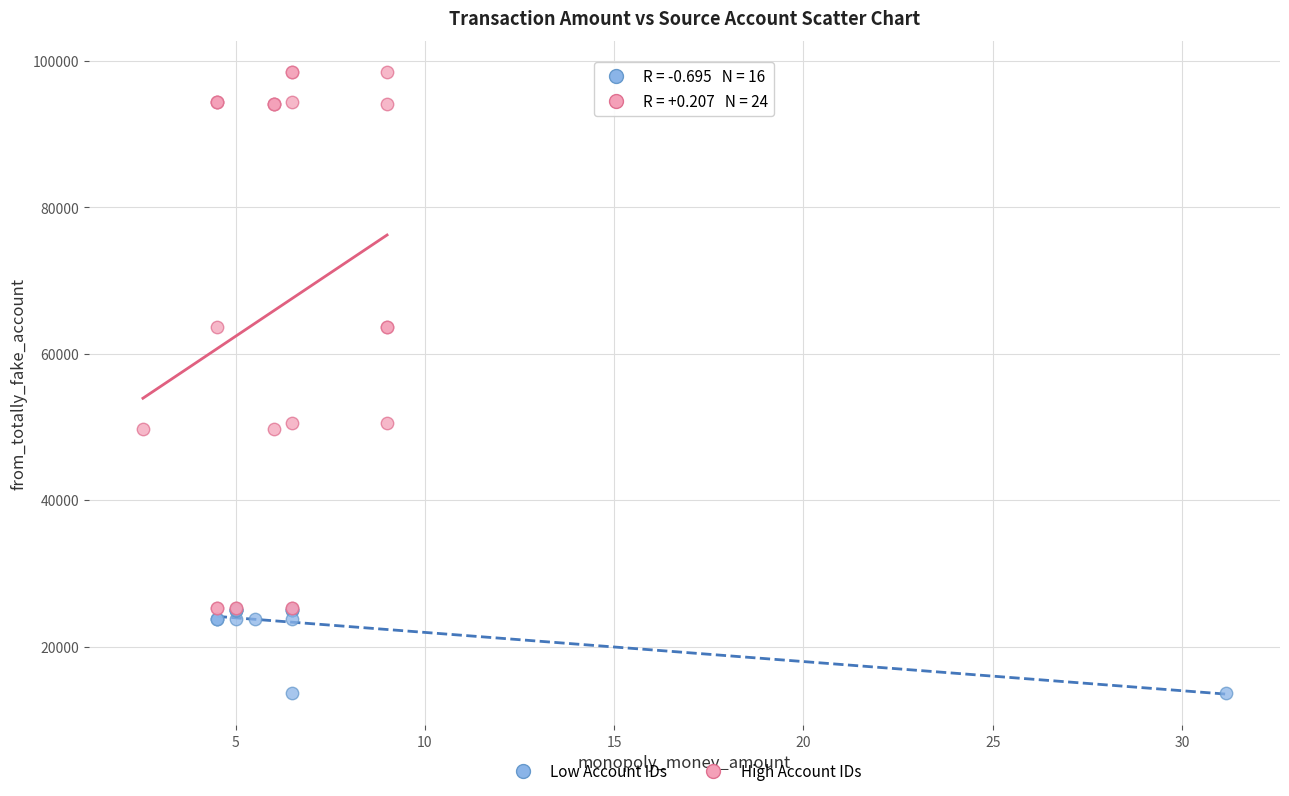

Which series reaches the minimum Y coordinate?

Low Account IDs